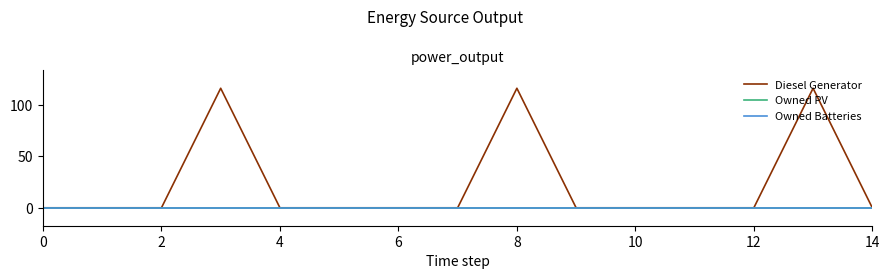

How many lines are shown in the chart?

3